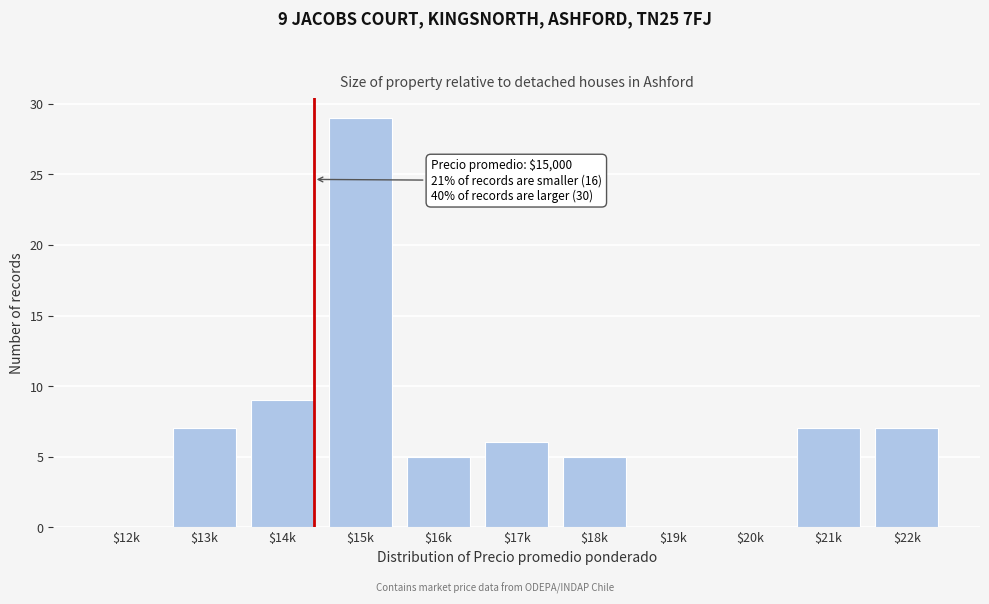

The value at $18k is 5. True or false?

True